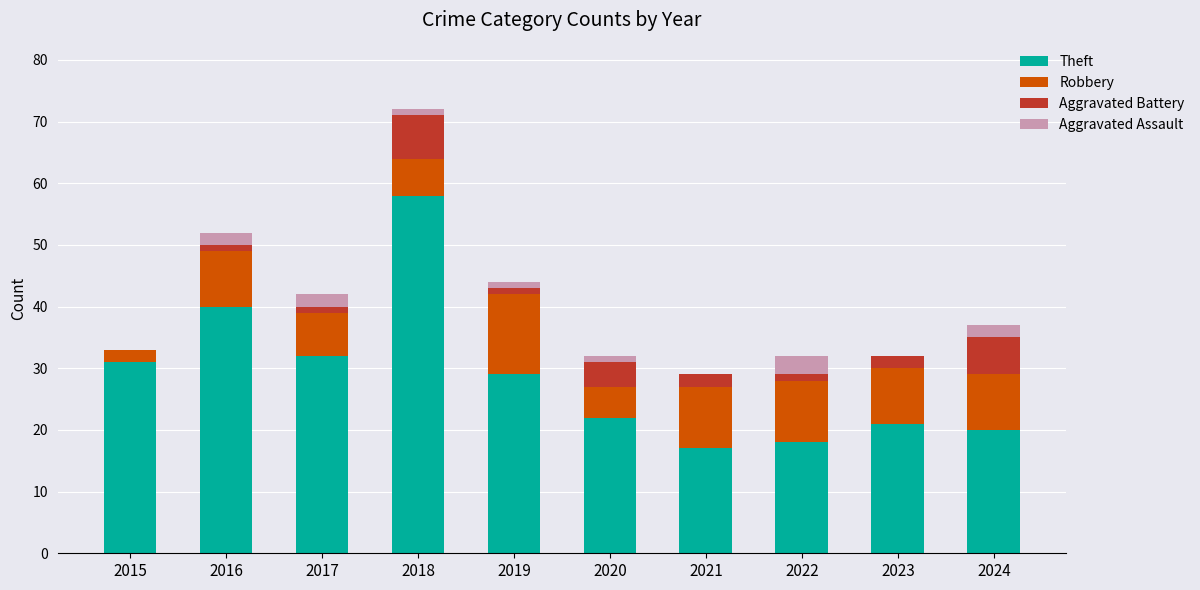

How many categories are shown in the chart?

10